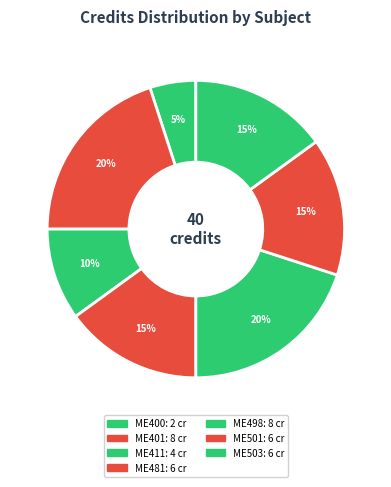

Which slice is the largest?

ME401